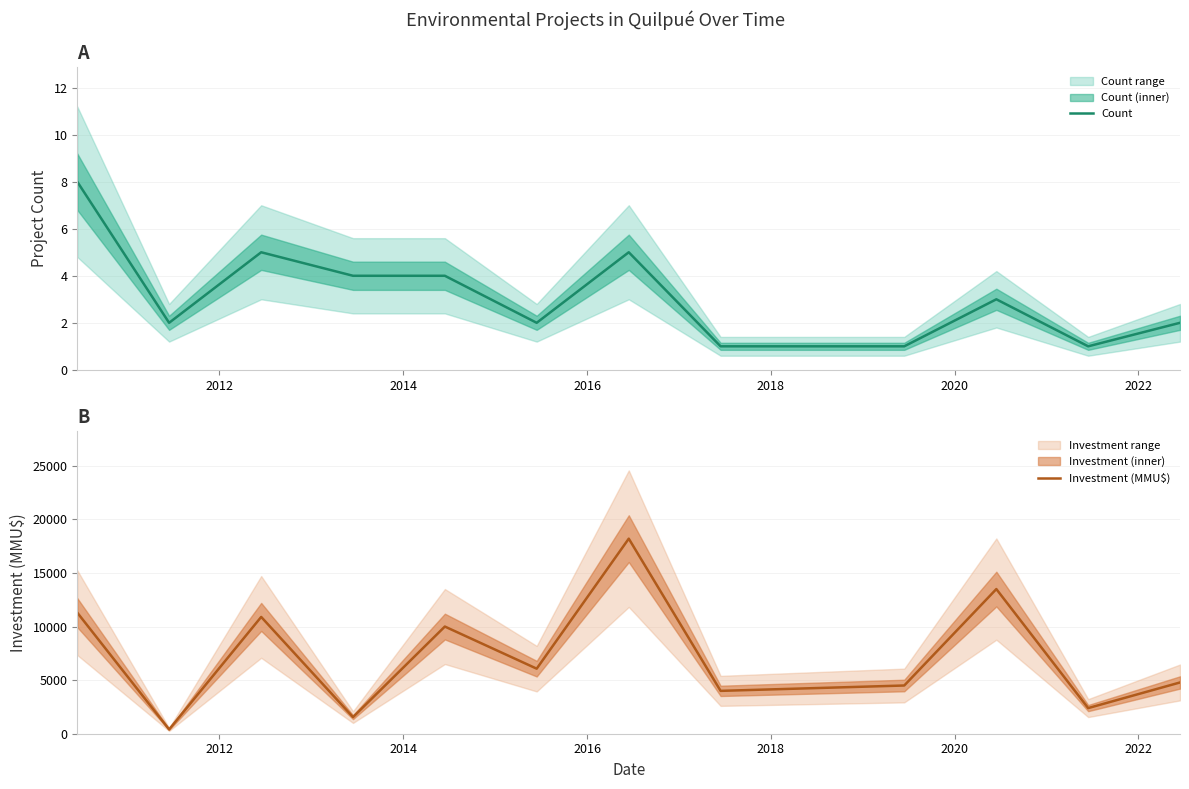

Which series changed the most between 2012 and 2020?

Investment (MMU$)